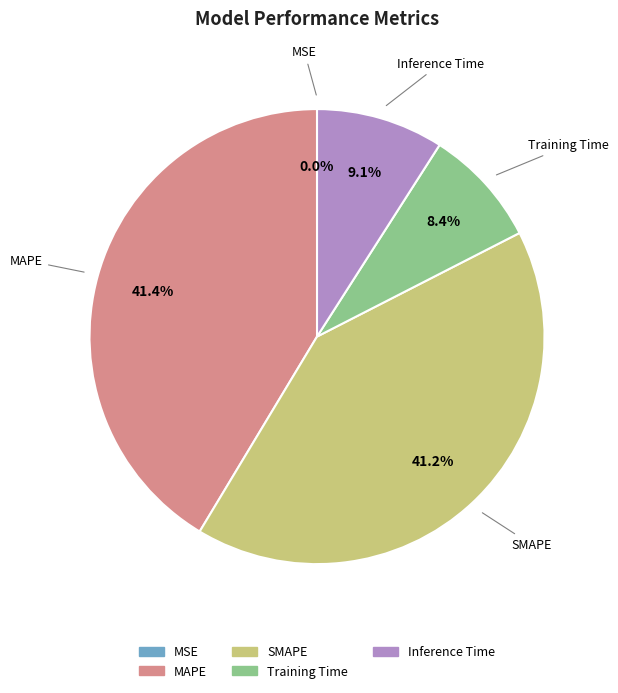

To the nearest percent, what portion does Inference Time represent?

9%